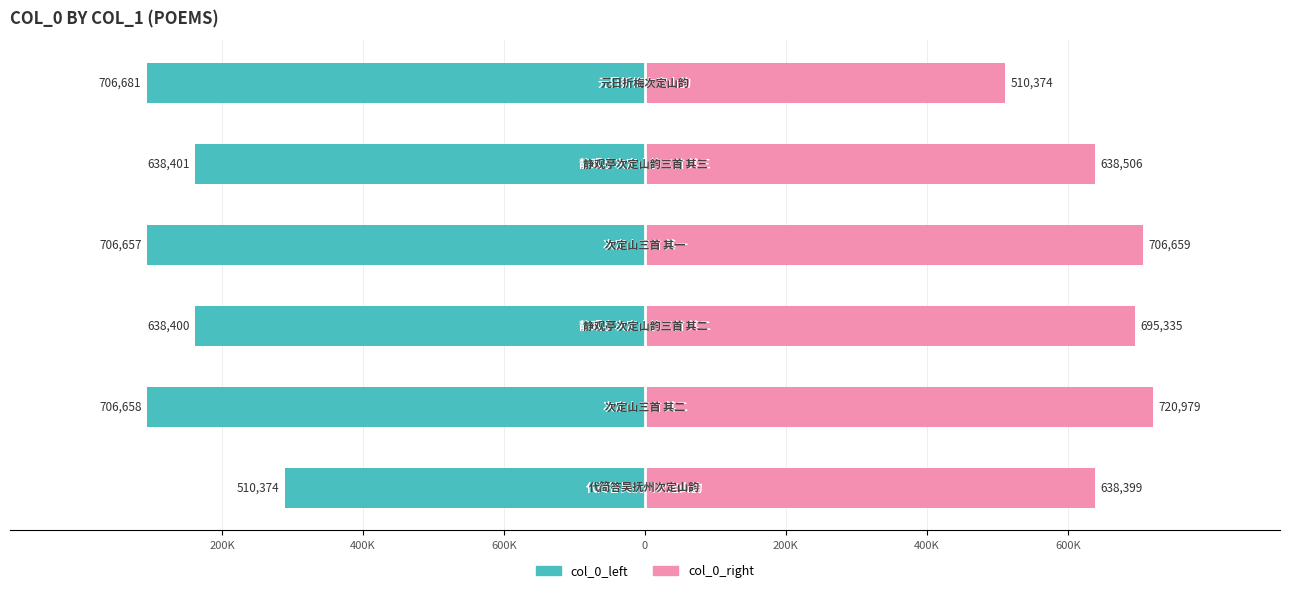

How many data points does each series have?

6